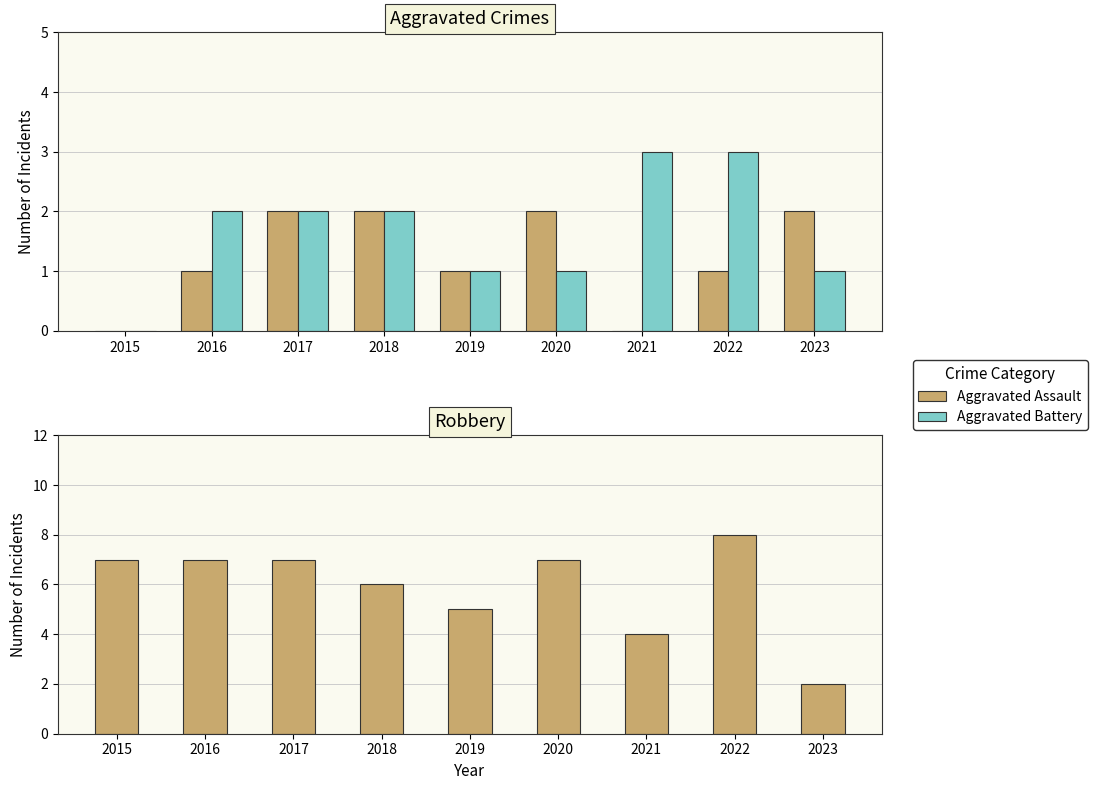

How many data points does each series have?

9